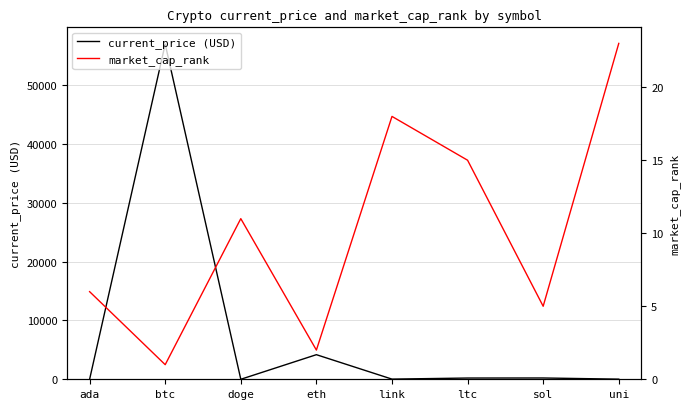

What is the lowest value of the market_cap_rank series?

1.0